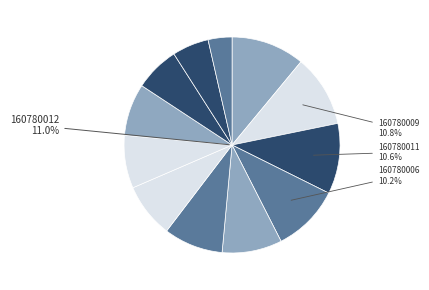

What percentage is the 160780001 slice, to the nearest percent?

8%